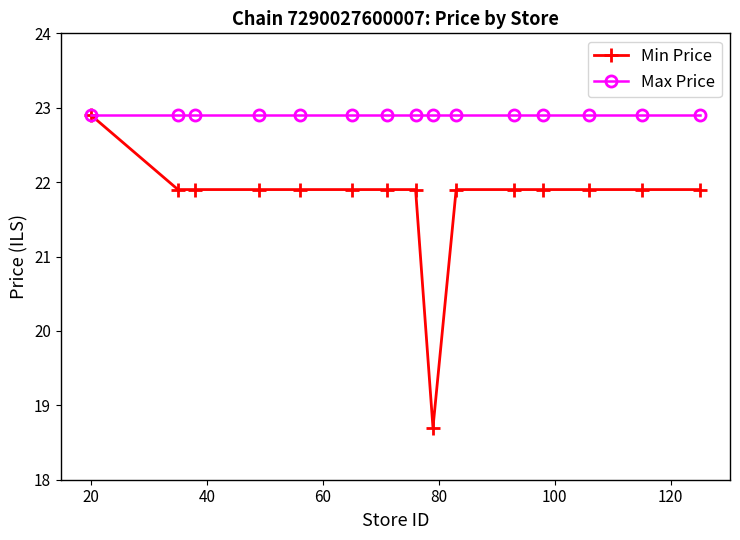

What is the value of the Min Price point at the 11th from the left?

21.9